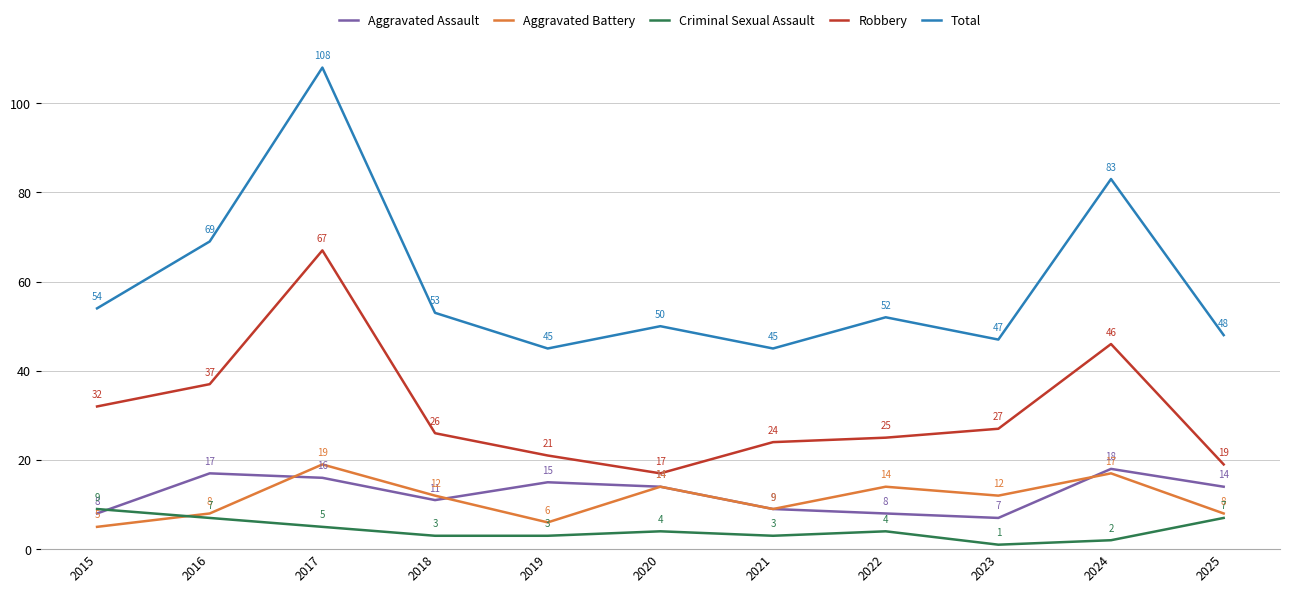

Reading left to right, what are all the values shown in this chart?

Aggravated Assault: 2015=8	2016=17	2017=16	2018=11	2019=15	2020=14	2021=9	2022=8	2023=7	2024=18	2025=14
Aggravated Battery: 2015=5	2016=8	2017=19	2018=12	2019=6	2020=14	2021=9	2022=14	2023=12	2024=17	2025=8
Criminal Sexual Assault: 2015=9	2016=7	2017=5	2018=3	2019=3	2020=4	2021=3	2022=4	2023=1	2024=2	2025=7
Robbery: 2015=32	2016=37	2017=67	2018=26	2019=21	2020=17	2021=24	2022=25	2023=27	2024=46	2025=19
Total: 2015=54	2016=69	2017=108	2018=53	2019=45	2020=50	2021=45	2022=52	2023=47	2024=83	2025=48